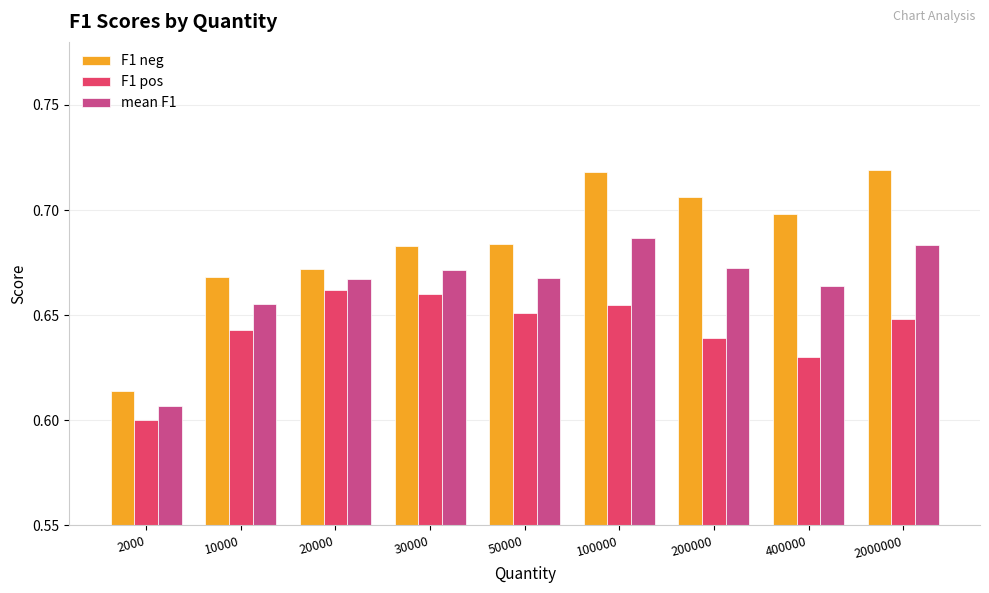

What are all the series names shown in the legend?

F1 neg, F1 pos, mean F1